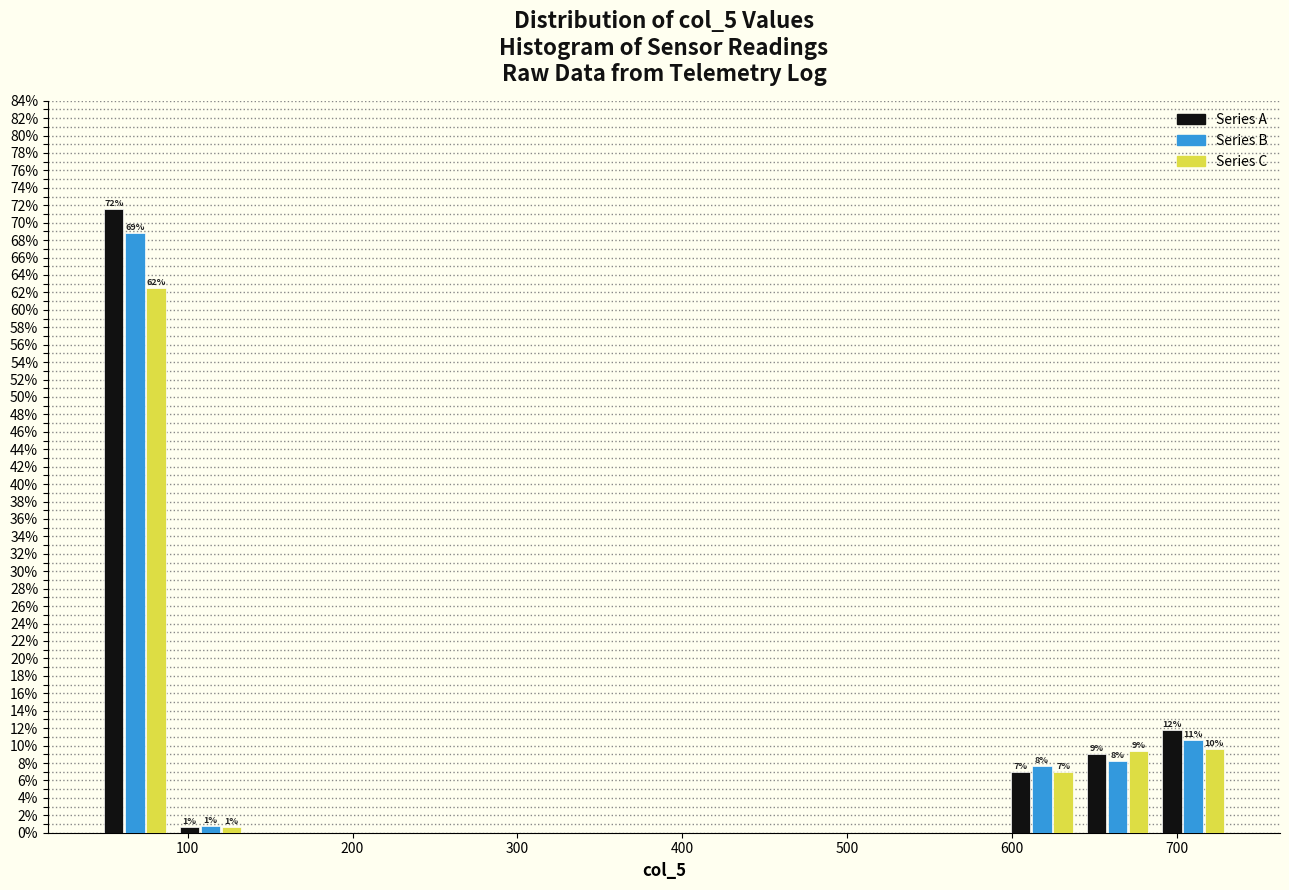

In the Series C series, which range on the x-axis has the tallest bar?

50 to 90